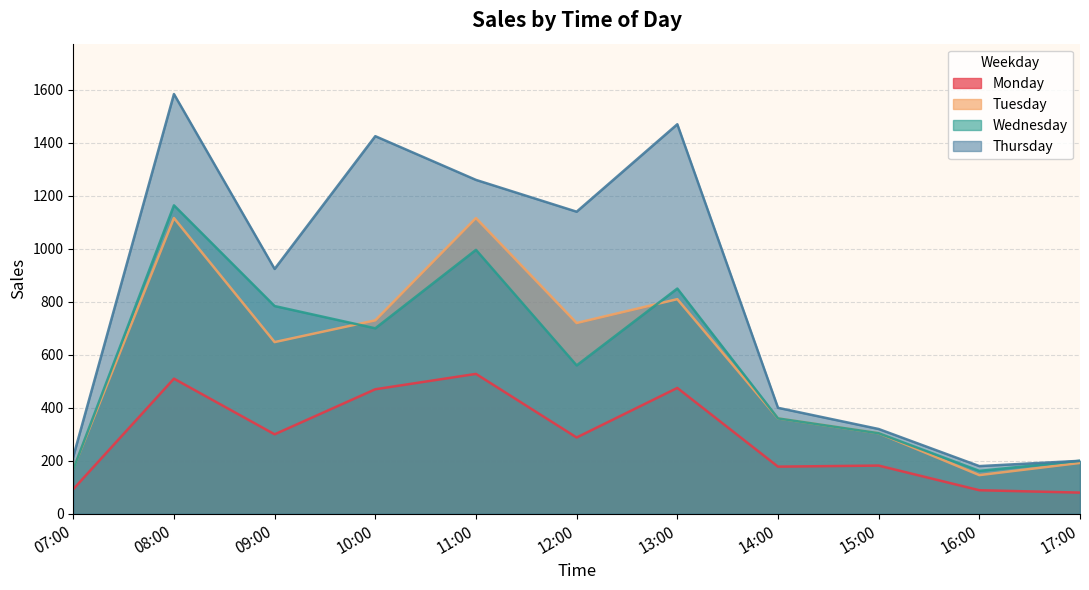

Rank the categories by Wednesday value from lowest to highest.

16:00, 07:00, 17:00, 15:00, 14:00, 12:00, 10:00, 09:00, 13:00, 11:00, 08:00